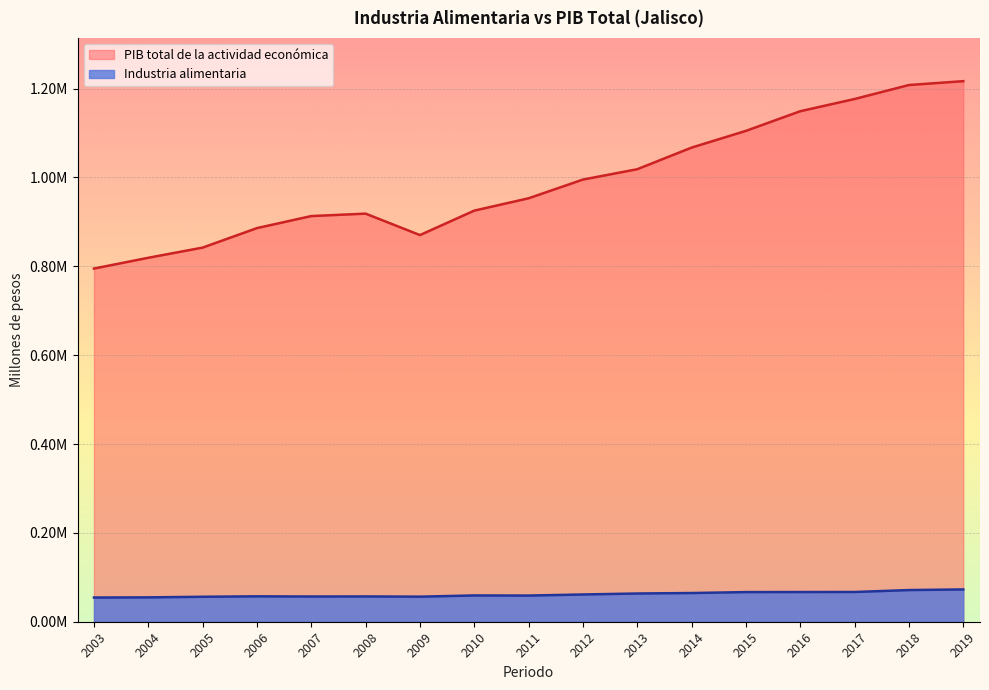

What is the difference between the highest and lowest values at 2017?

1109677.6